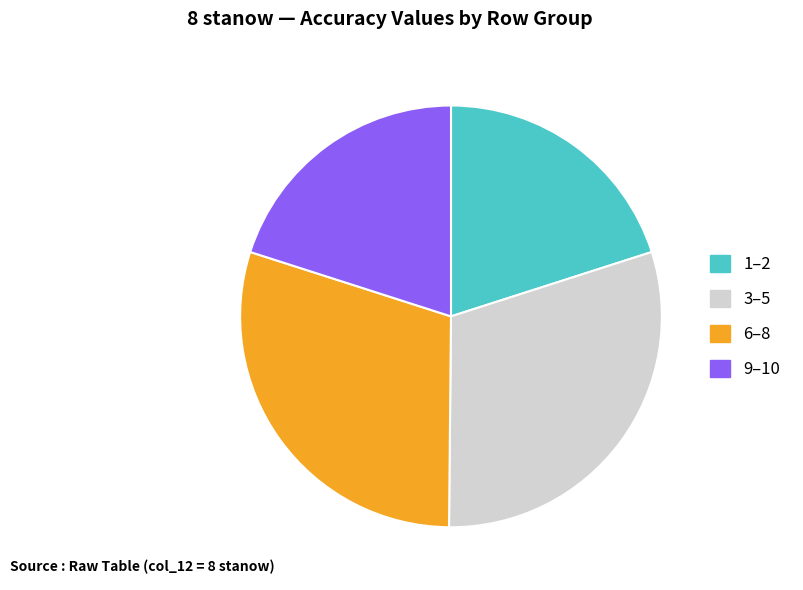

Is the sum of 3–5 and 6–8 greater than half?

Yes